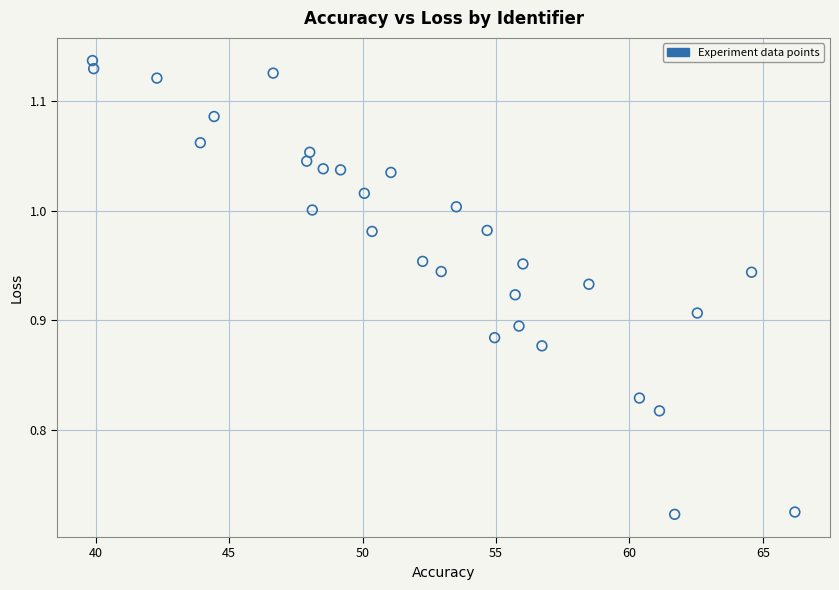

What is the range of X values (max minus min)?

26.3